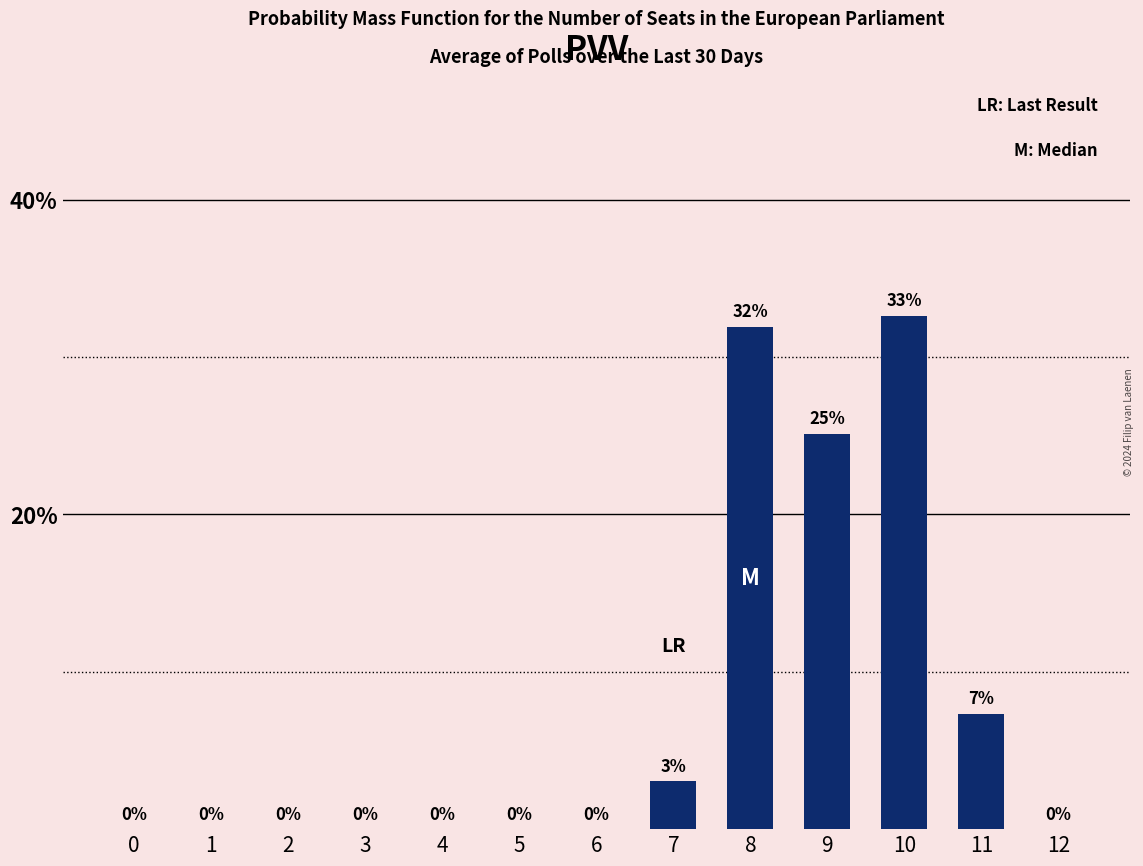

What is the approximate value at 11?

7.3